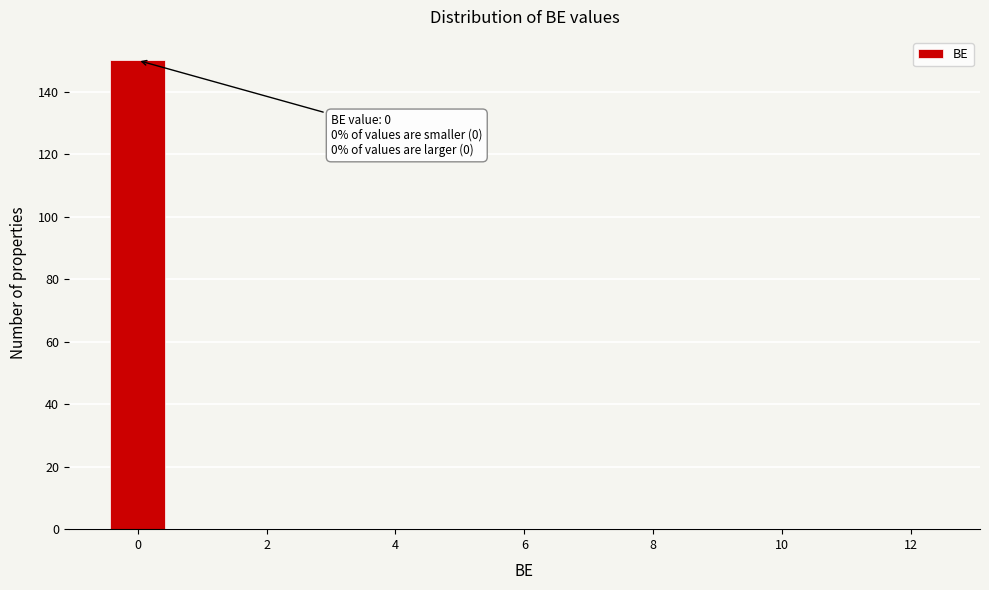

Over which range of the x-axis is the bar tallest?

-0.5 to 0.5